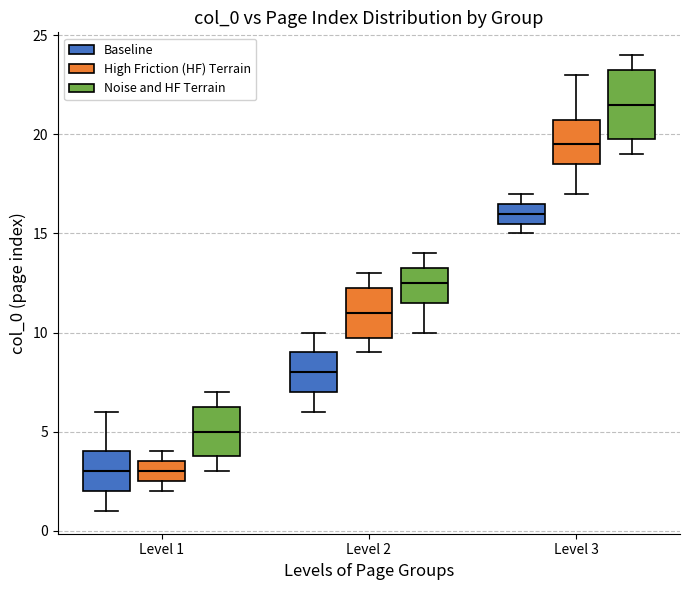

Where does the upper whisker of the box for Level 1 (Baseline) end on the y-axis? The values are not printed on the chart, so give them approximately, as read against the axis.

6.0